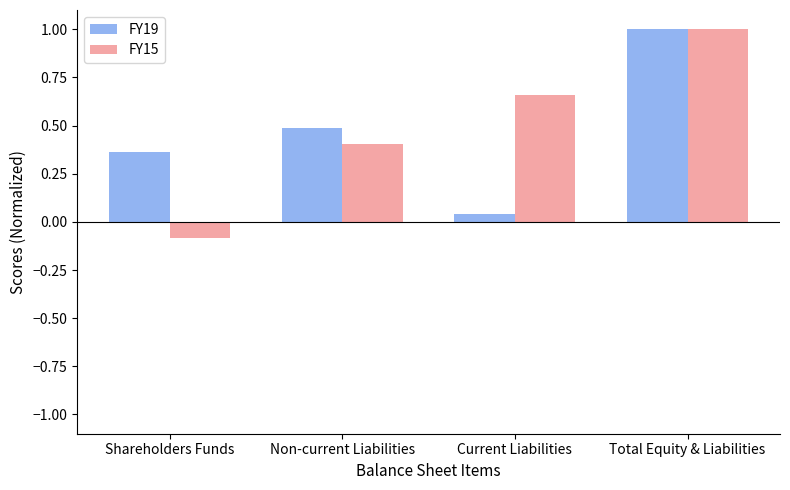

At which label is FY19 closest to 0?

Current Liabilities